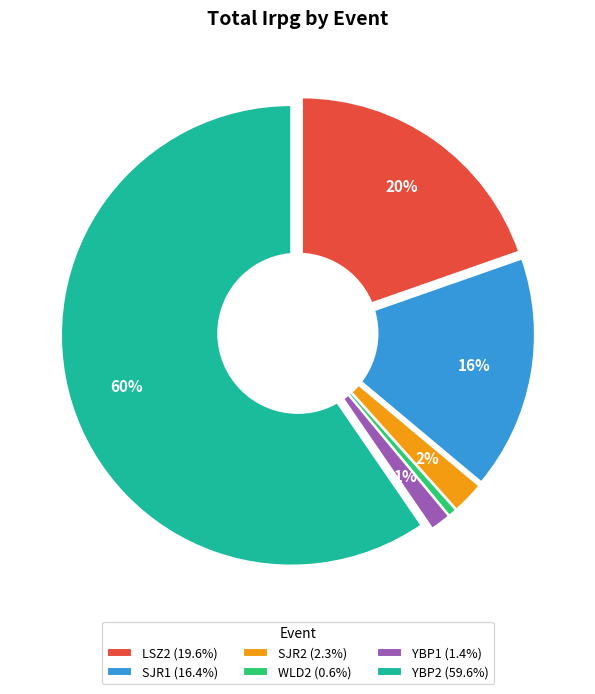

True or false: LSZ2 accounts for 20% of the total.

True